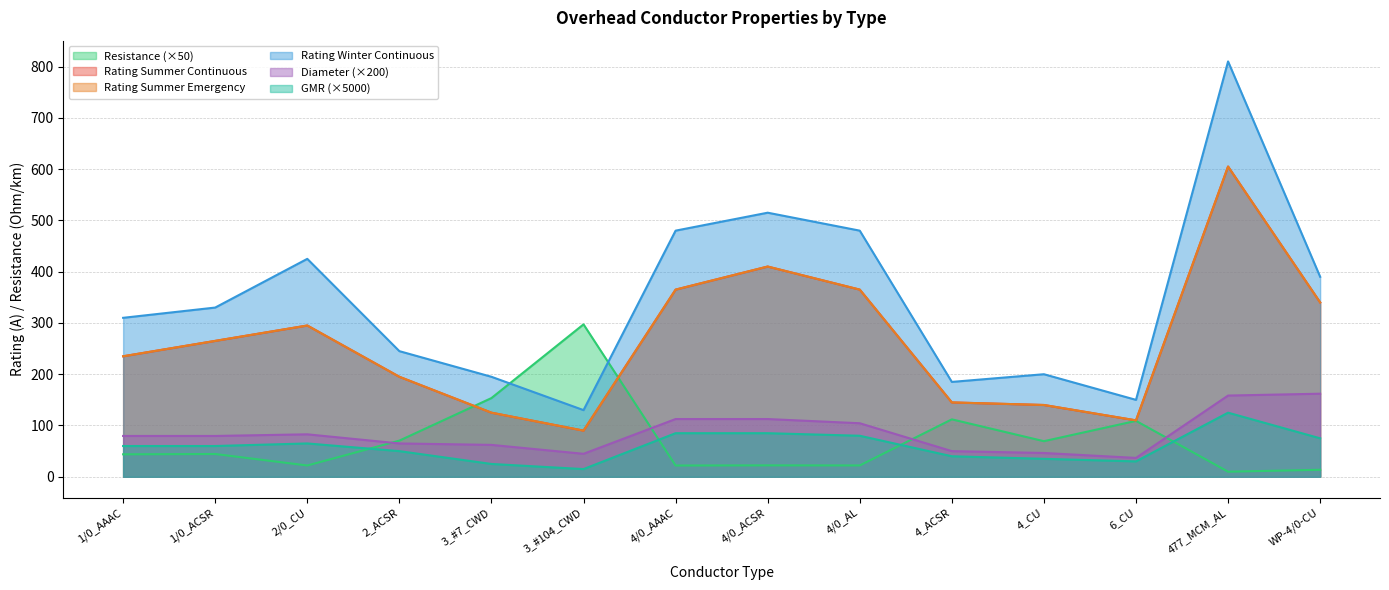

Between 4/0_AL and 2/0_CU, which is larger?

4/0_AL